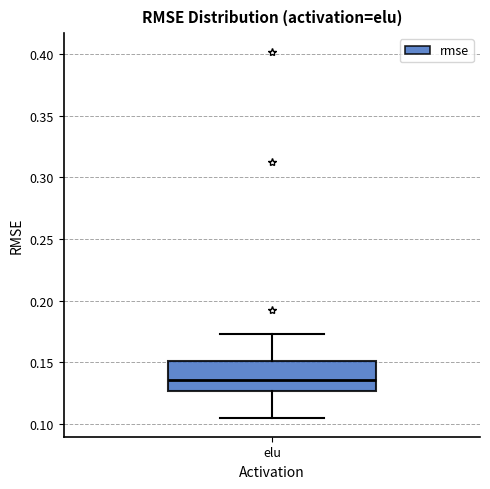

Where is the lower edge of the box for elu on the y-axis? The values are not printed on the chart, so give them approximately, as read against the axis.

0.125